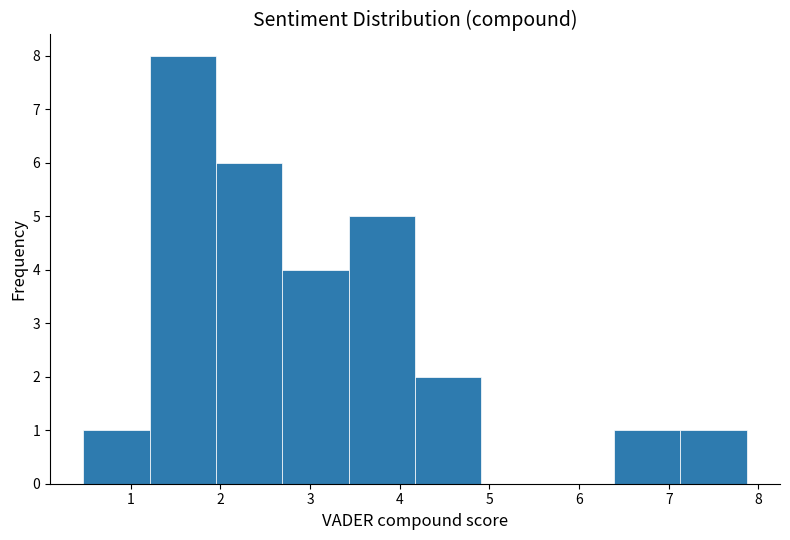

Reading left to right, list every bar in this chart as the range it spans on the x-axis followed by its height. Neither the bar edges nor the heights are printed on the chart, so give them approximately, as read against the axes.

0.47 to 1.21: 1
1.21 to 1.95: 8
1.95 to 2.69: 6
2.69 to 3.43: 4
3.43 to 4.17: 5
4.17 to 4.91: 2
4.91 to 5.65: 0
5.65 to 6.39: 0
6.39 to 7.13: 1
7.13 to 7.87: 1